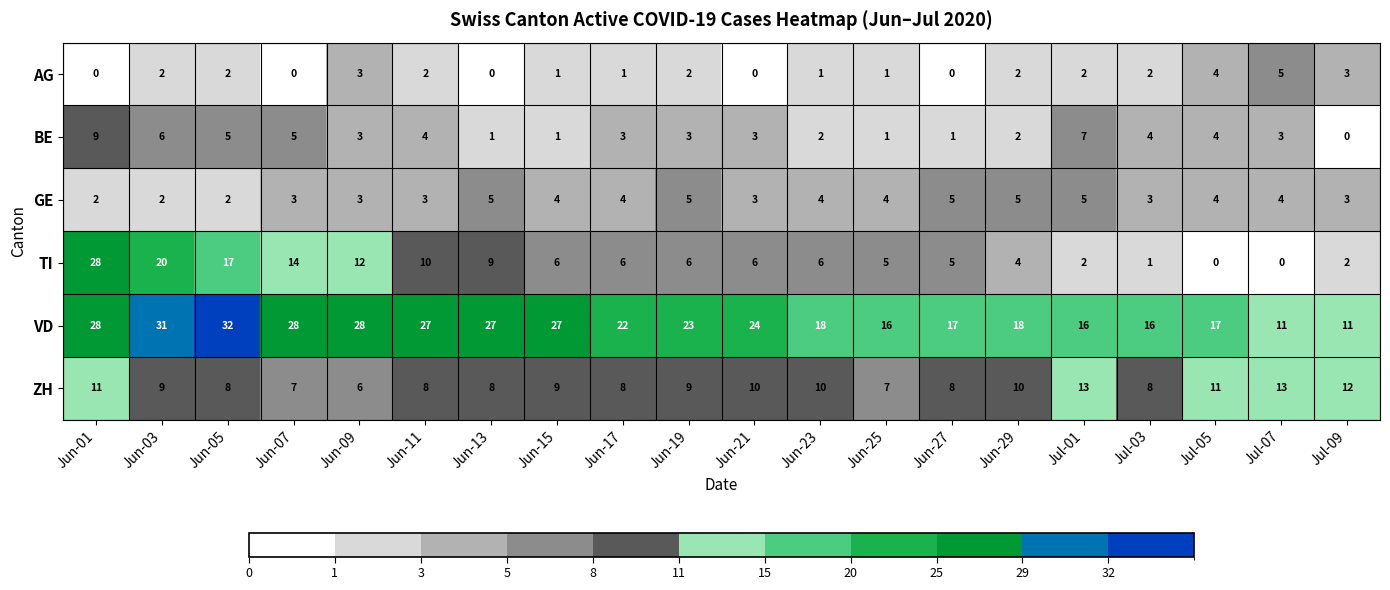

Count the number of categories in the chart.

20